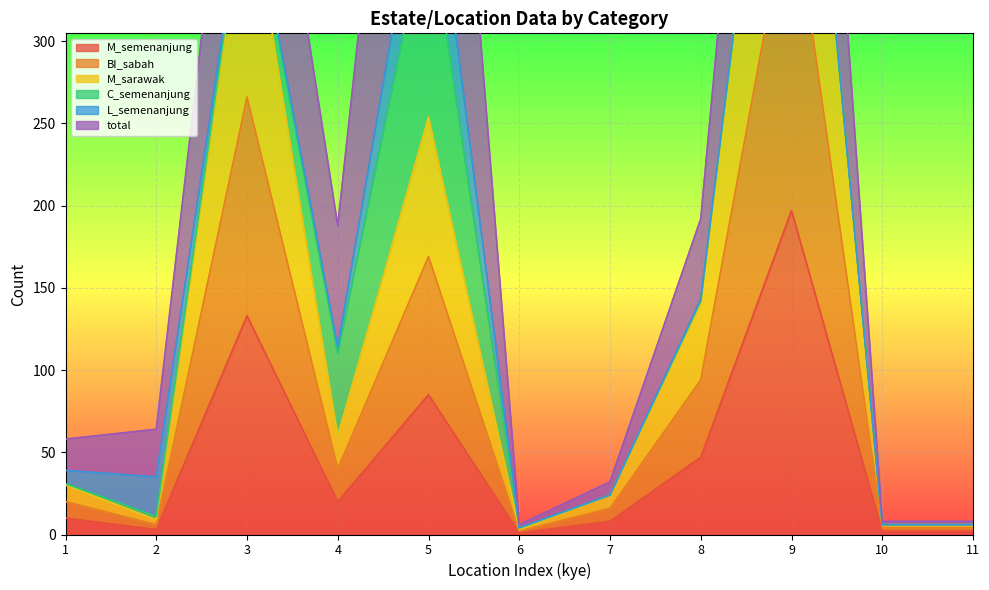

Which category has the highest value in the M_semenanjung series?

9